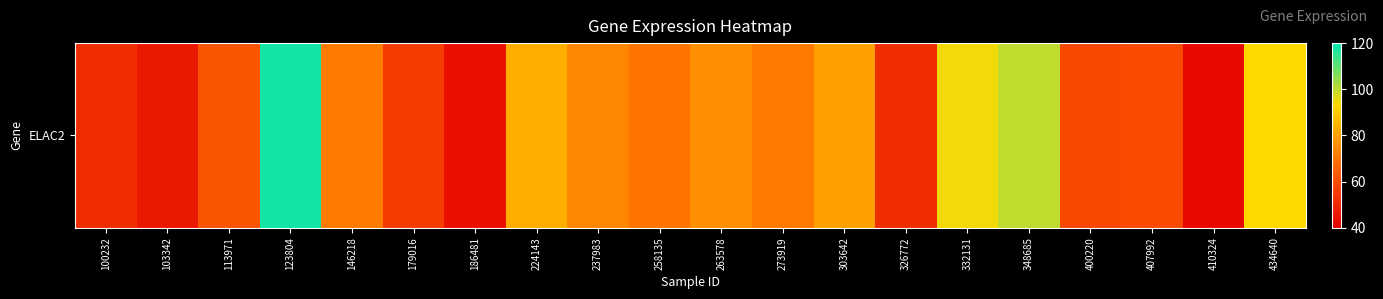

What is the average value?

70.4